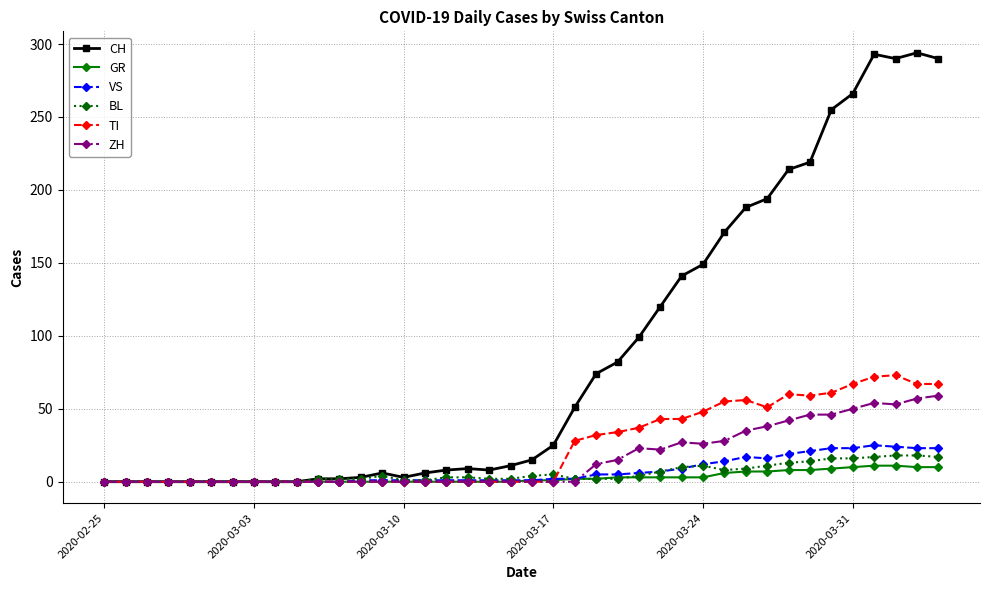

Which series has the largest total across all categories?

CH